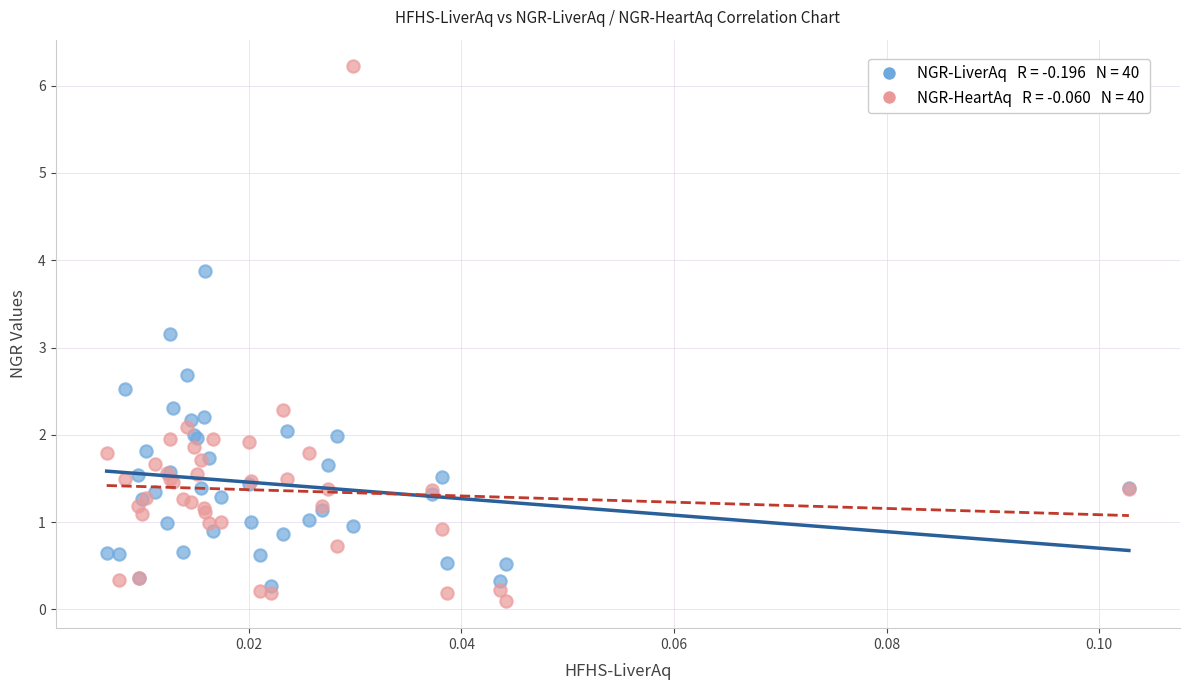

Across all series, what Y value is closest to 3?

3.2